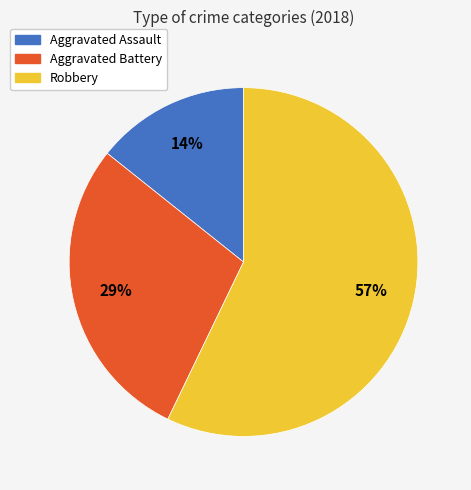

To the nearest percent, what portion does Robbery represent?

57%